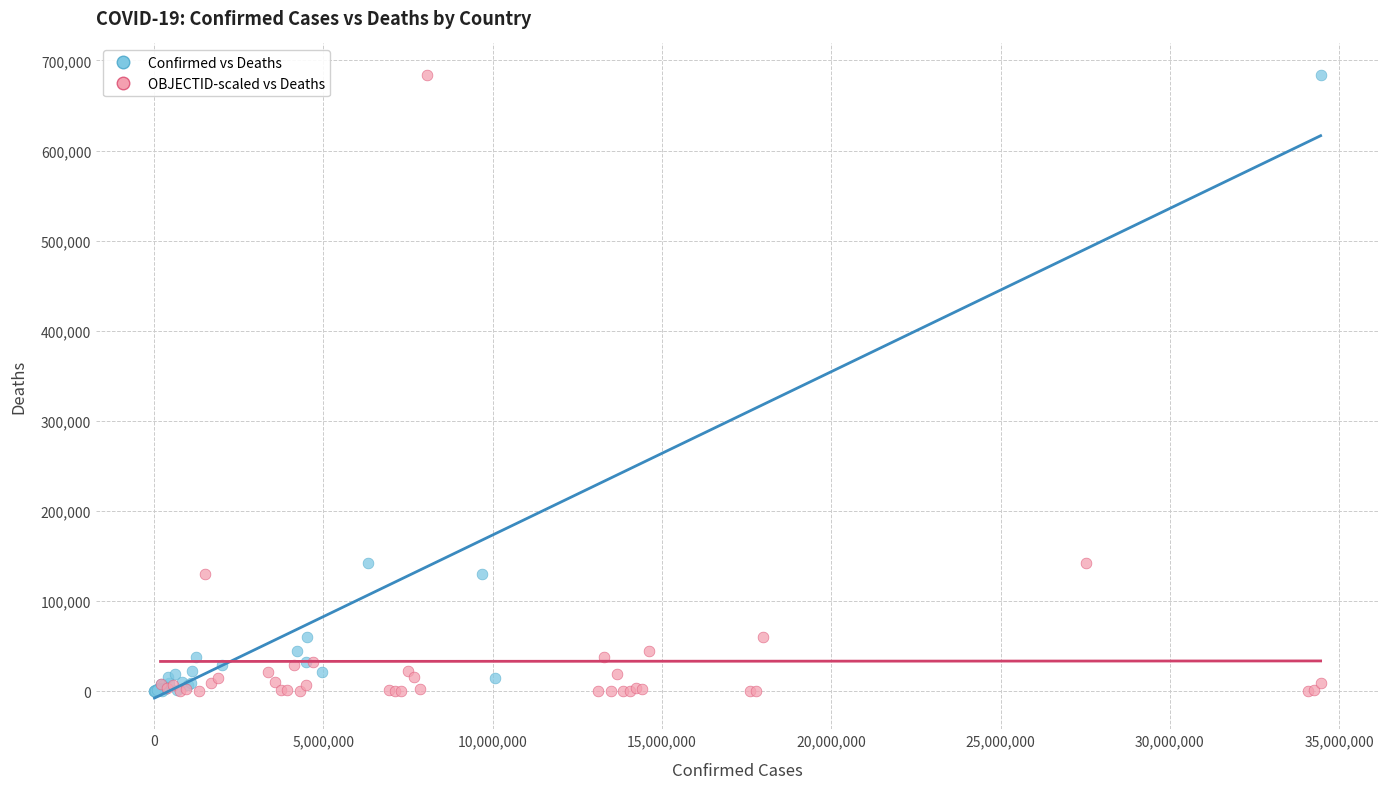

What are all the series names shown in the legend?

Confirmed vs Deaths, OBJECTID-scaled vs Deaths